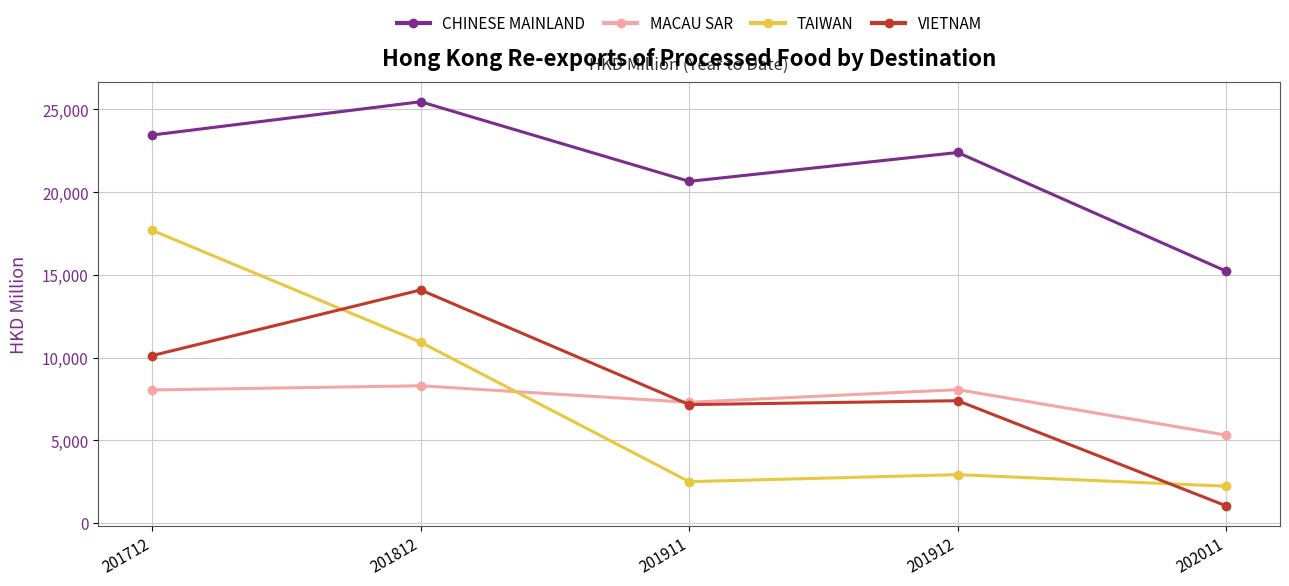

Which series ends up on top after the final intersection of TAIWAN and MACAU SAR?

MACAU SAR